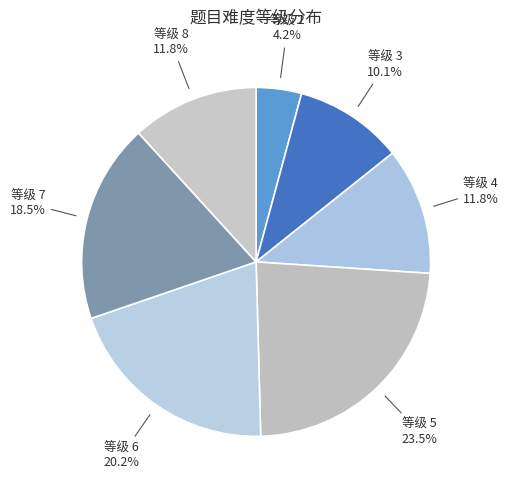

Combined, do 等级 7 and 等级 5 account for over 50%?

No